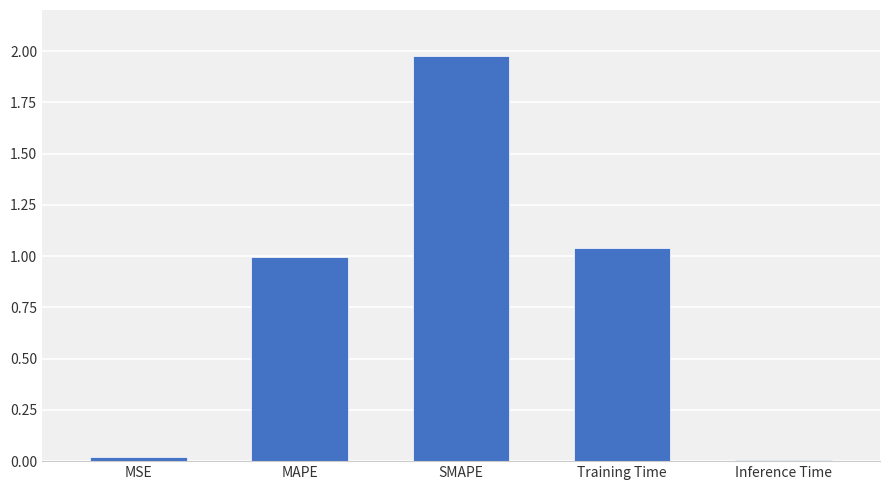

How many bars are there in total?

5